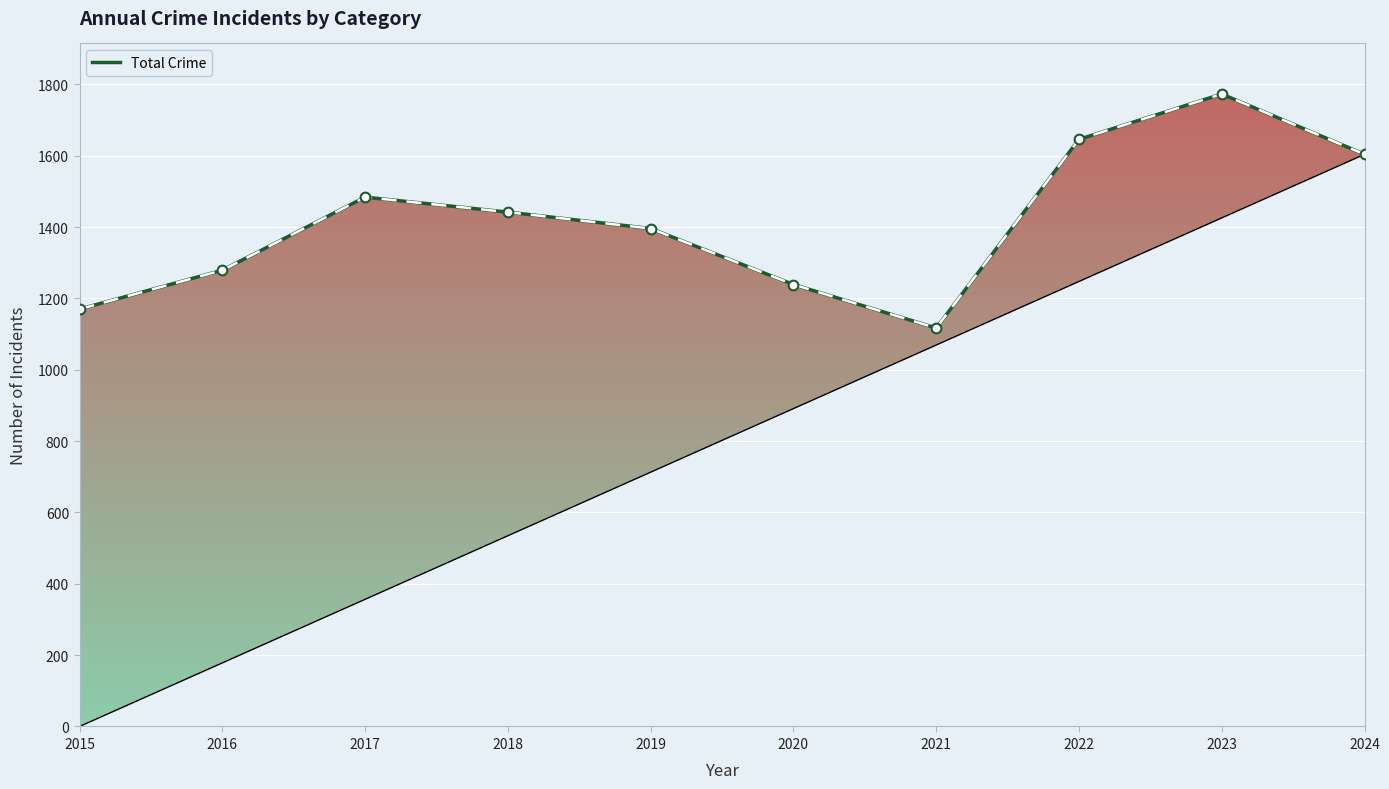

Does the chart display data point markers on the line(s)?

No